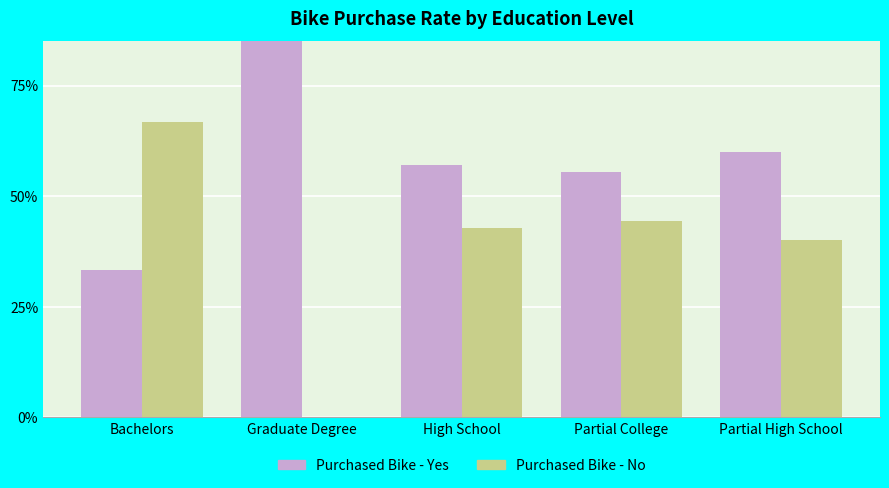

The value of Purchased Bike - Yes at Graduate Degree is 1.4. True or false?

False